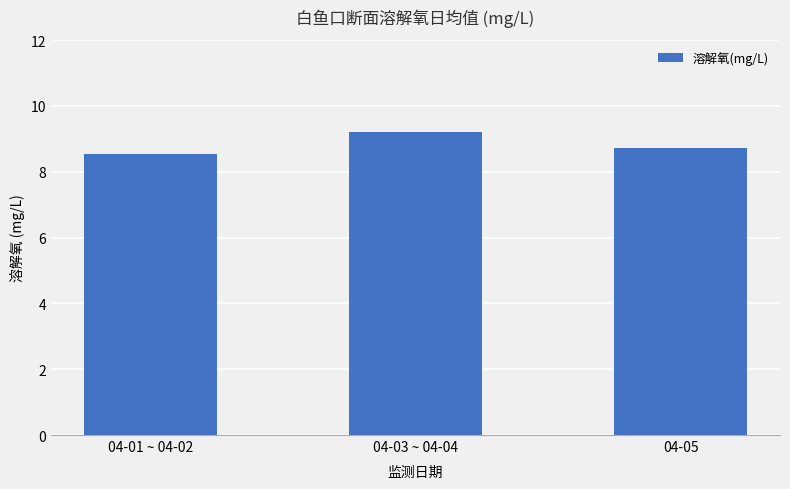

How many series are shown in this chart?

1